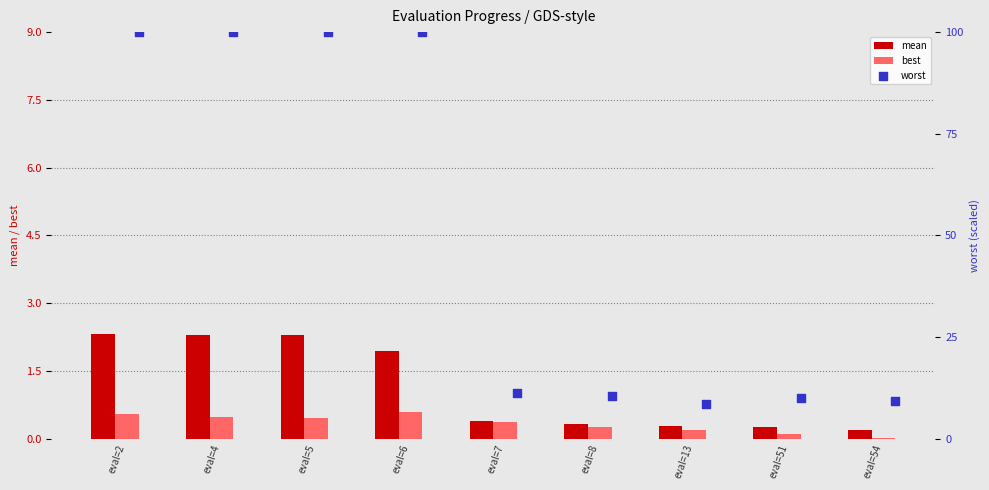

Which series reaches the minimum Y coordinate?

best